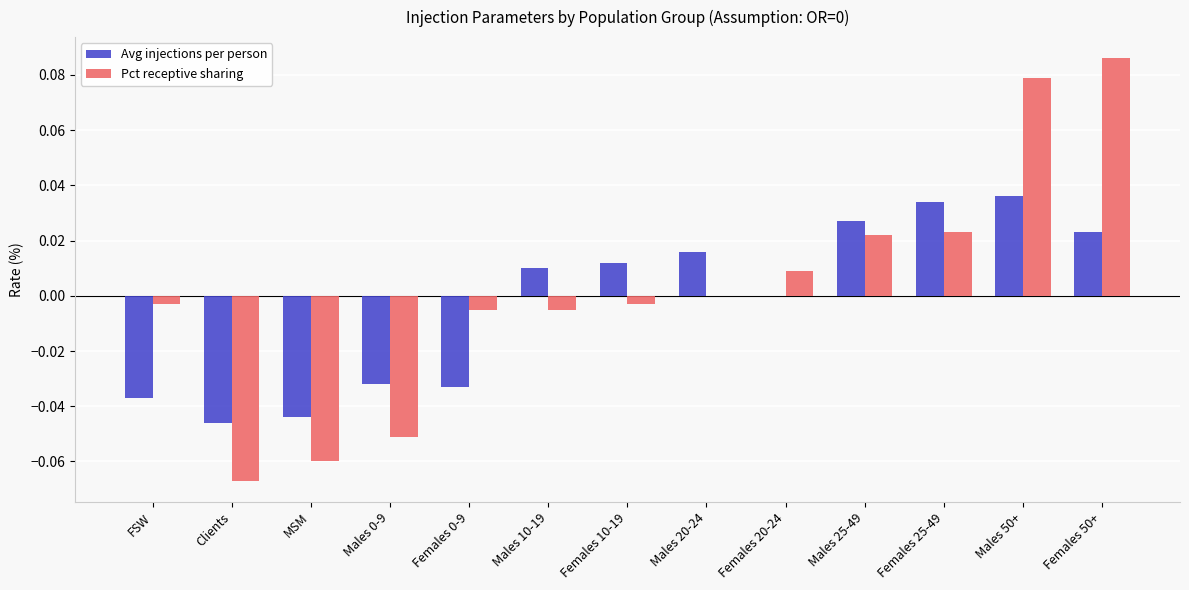

Is the value of Avg injections per person at Females 10-19 greater than the value of Pct receptive sharing at FSW?

Yes